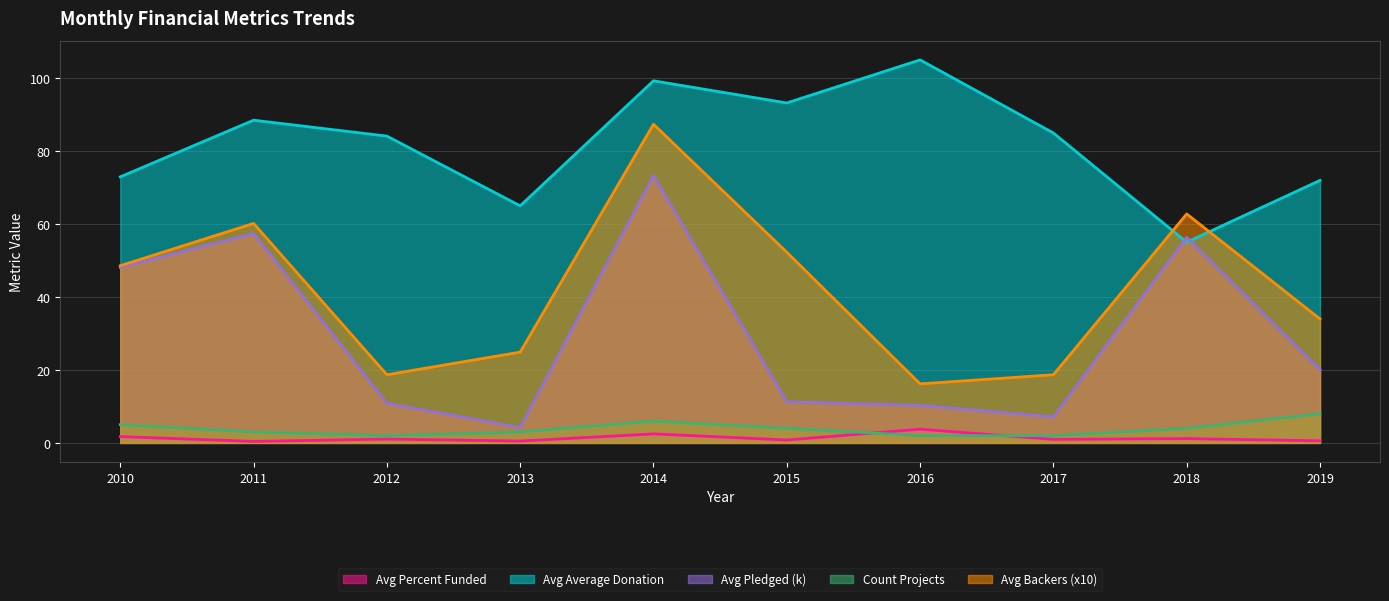

At how many categories does at least one series exceed 22?

10